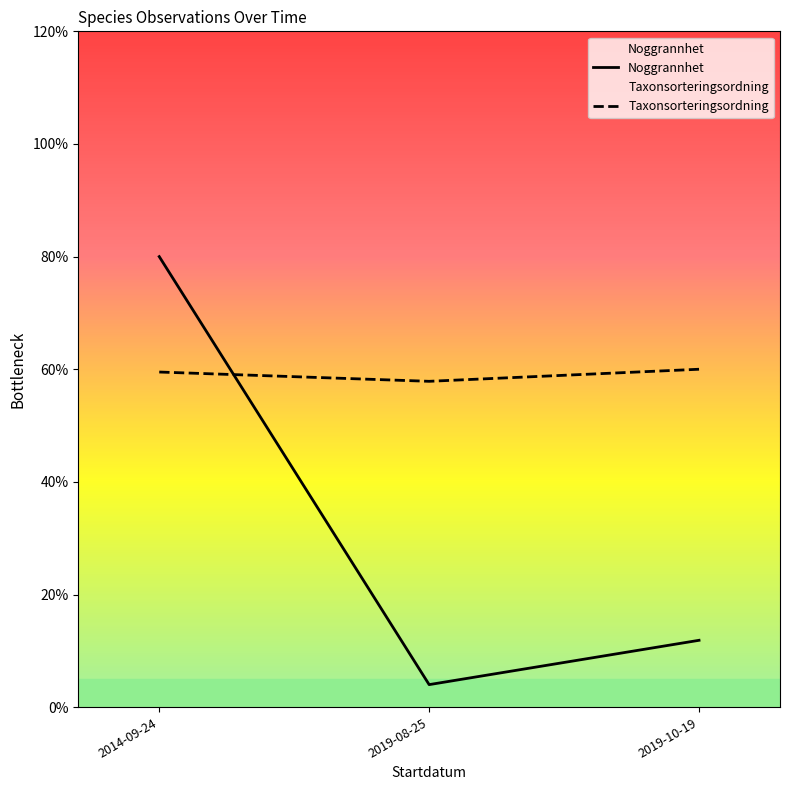

What is the difference between the highest and lowest values at 2019-10-19?

48.1